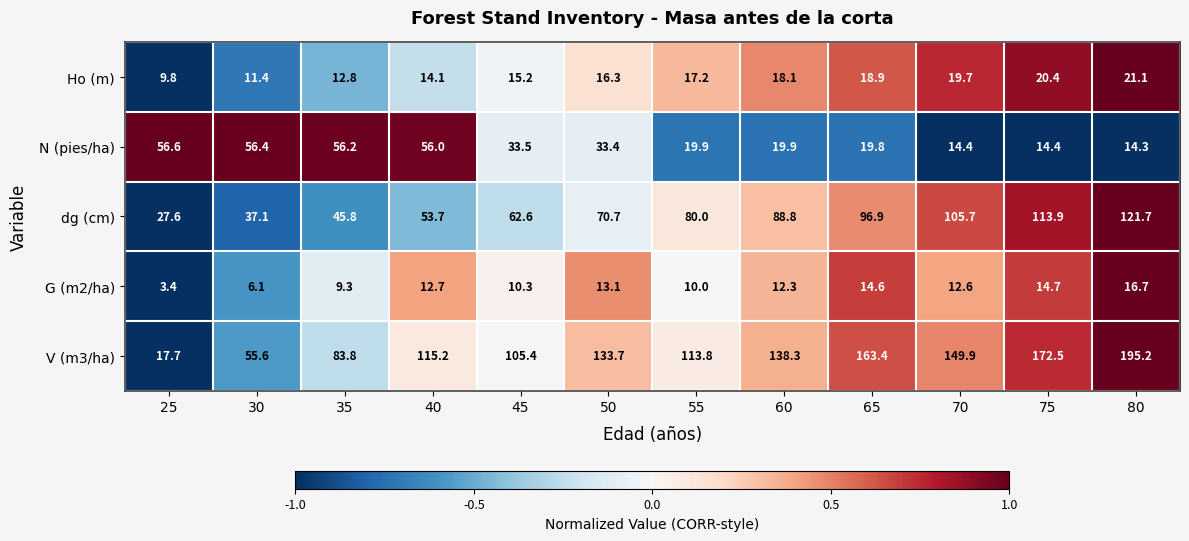

True or false: V (m3/ha) has a value of 12.3 at 30.

False